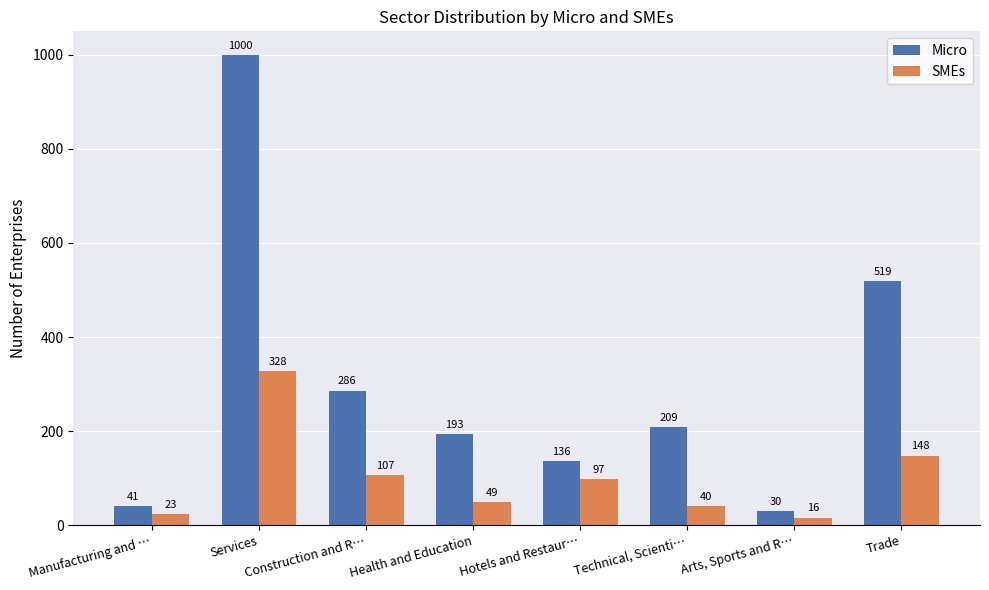

Reading right to left, list all the values displayed in this chart.

Micro: Trade=519	Arts, Sports and R…=30	Technical, Scienti…=209	Hotels and Restaur…=136	Health and Education=193	Construction and R…=286	Services=1000	Manufacturing and …=41
SMEs: Trade=148	Arts, Sports and R…=16	Technical, Scienti…=40	Hotels and Restaur…=97	Health and Education=49	Construction and R…=107	Services=328	Manufacturing and …=23